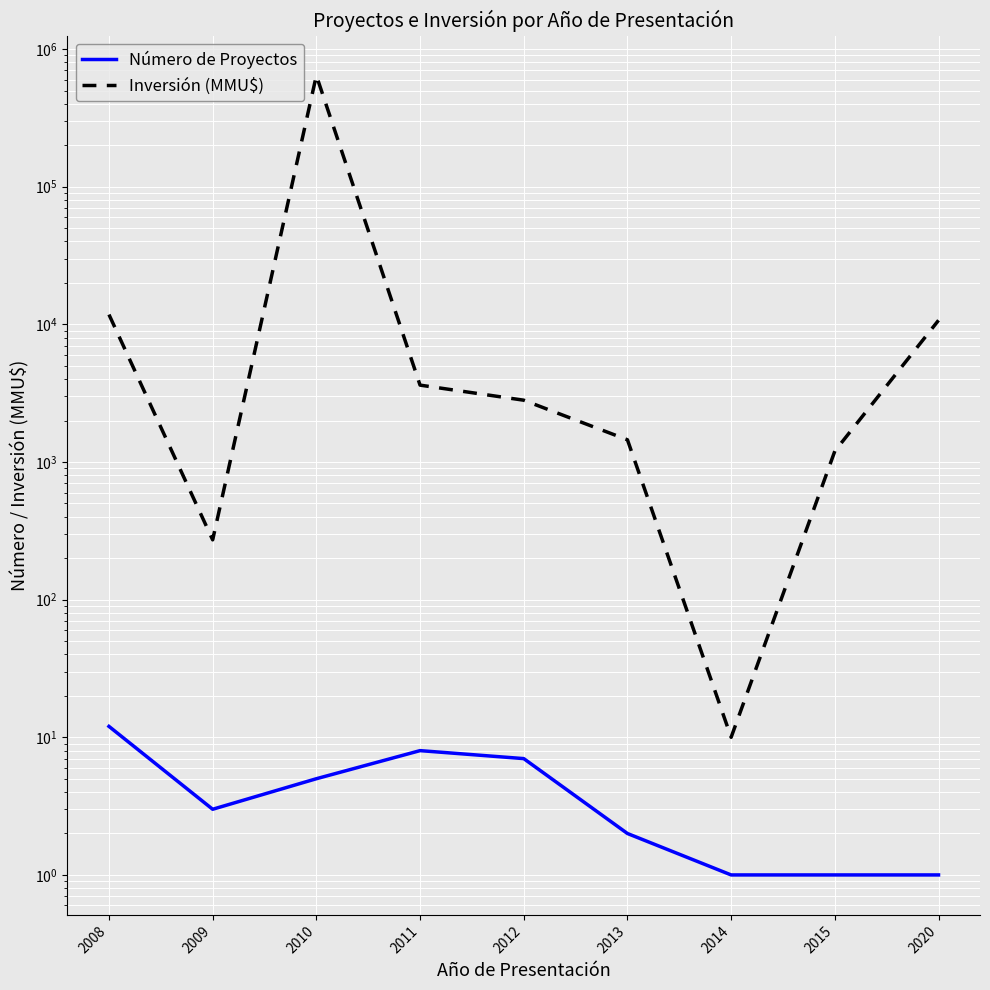

True or false: Inversión (MMU$) has a value of 991 at 2011.

False